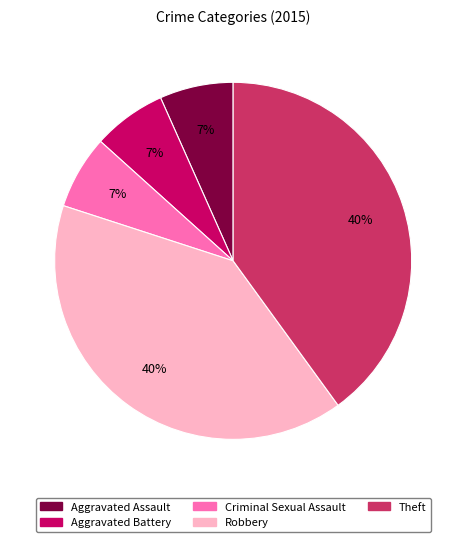

Combined, do Aggravated Assault and Aggravated Battery account for over 50%?

No